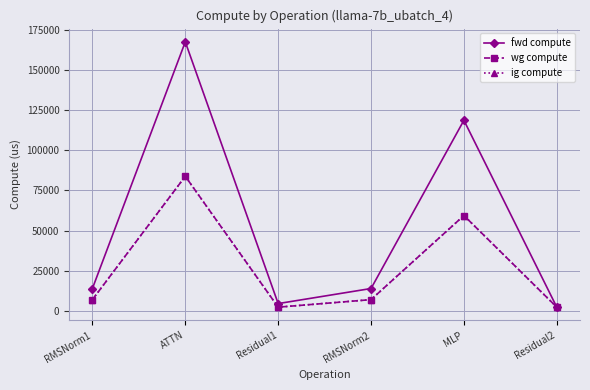

Is this an area chart (filled region under the line)?

No